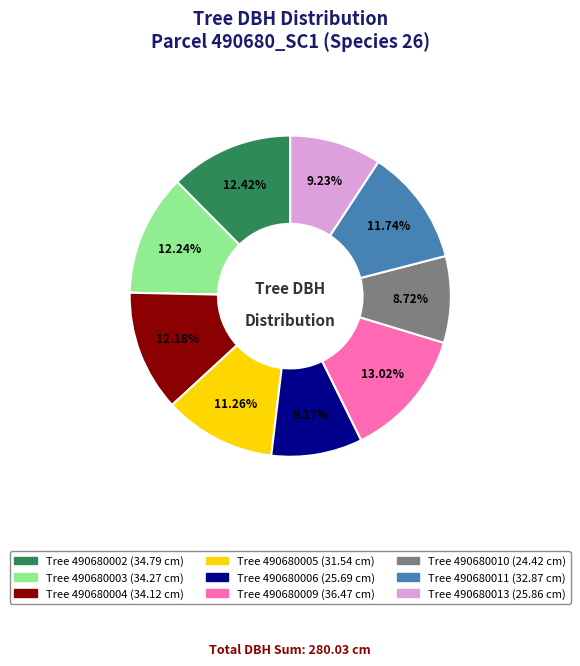

Is there any slice that represents more than half of the pie?

No